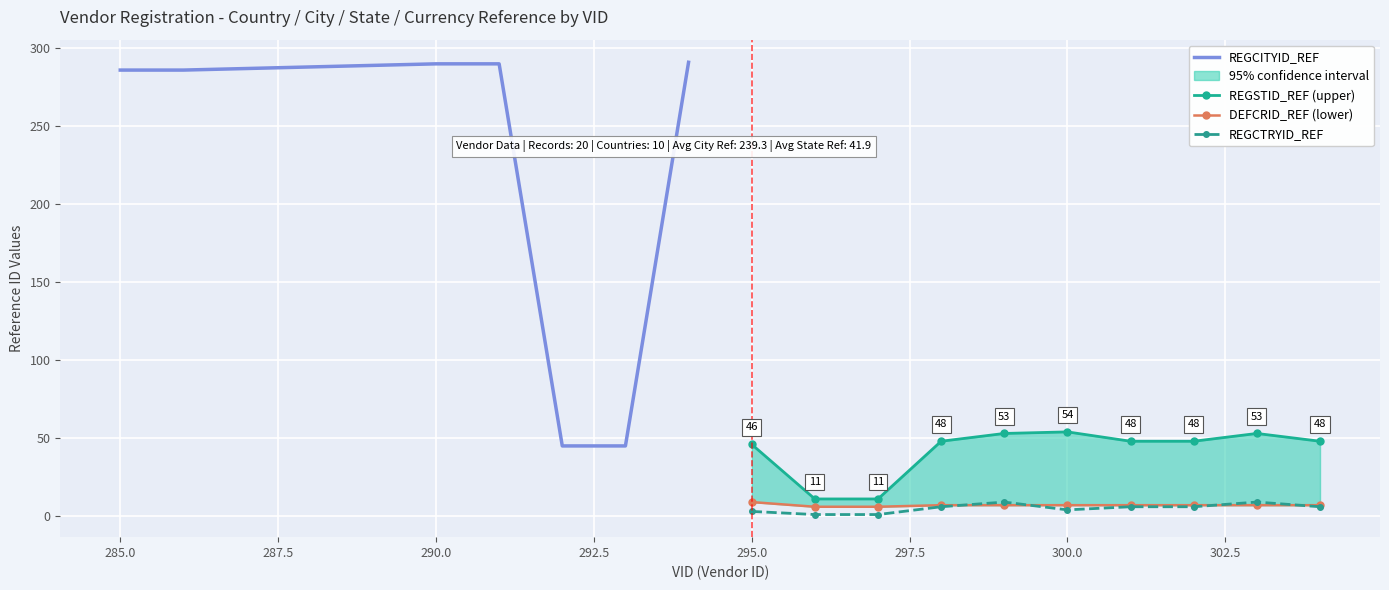

What is the maximum value for REGCTRYID_REF?

9